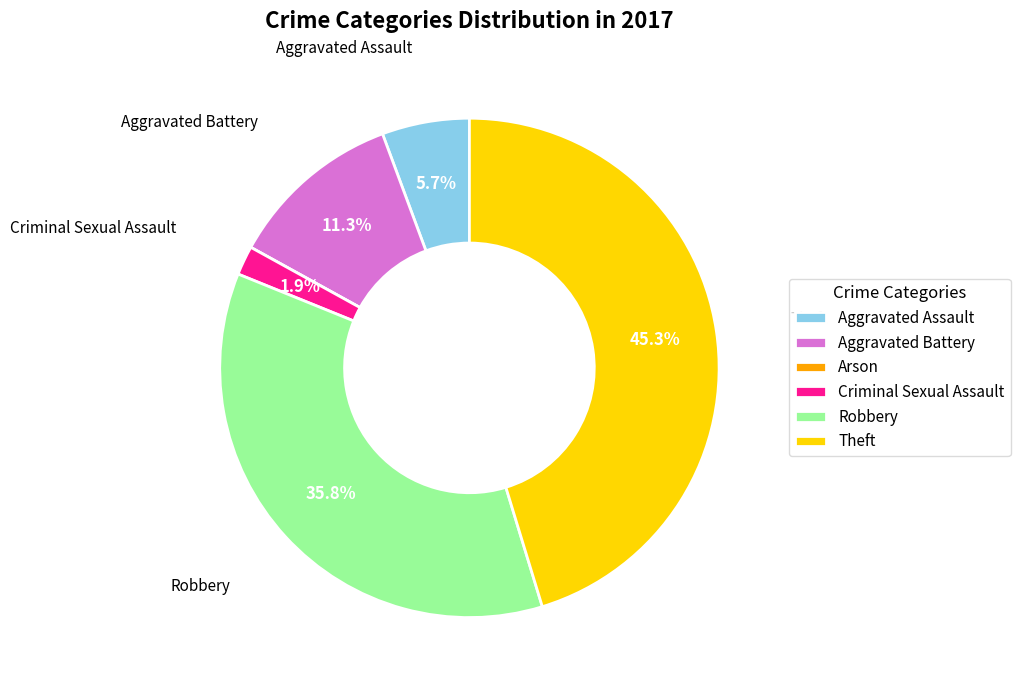

What is the ratio of the value at Aggravated Battery to the value at Robbery?

0.3